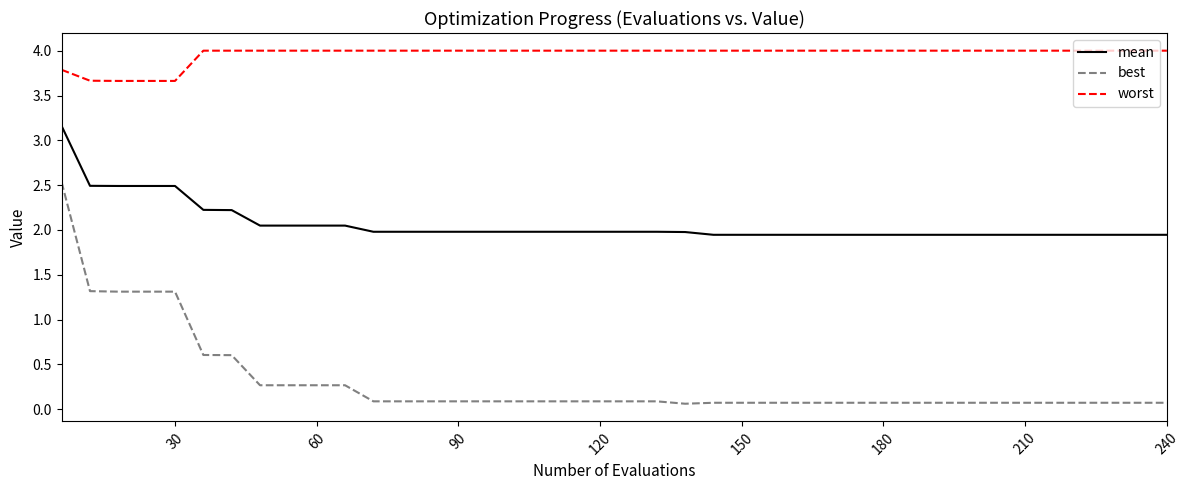

What is the highest value of the mean series?

3.2